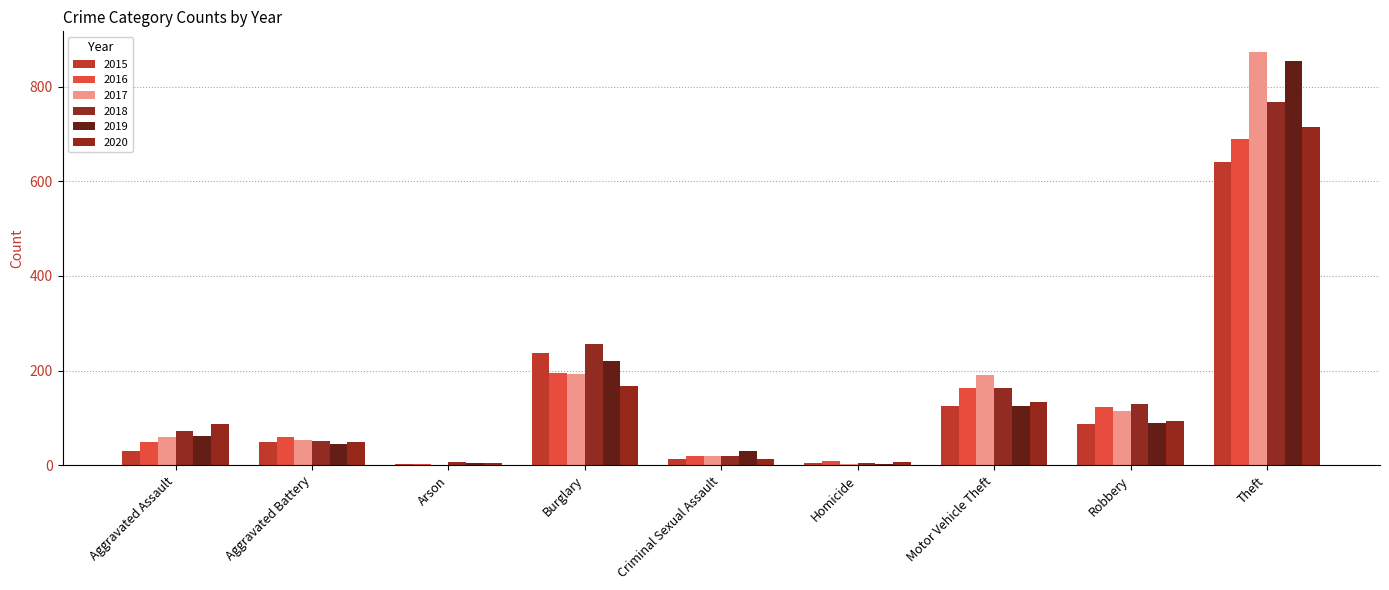

What is the value of the 2018 bar at the 7th from the left?

164